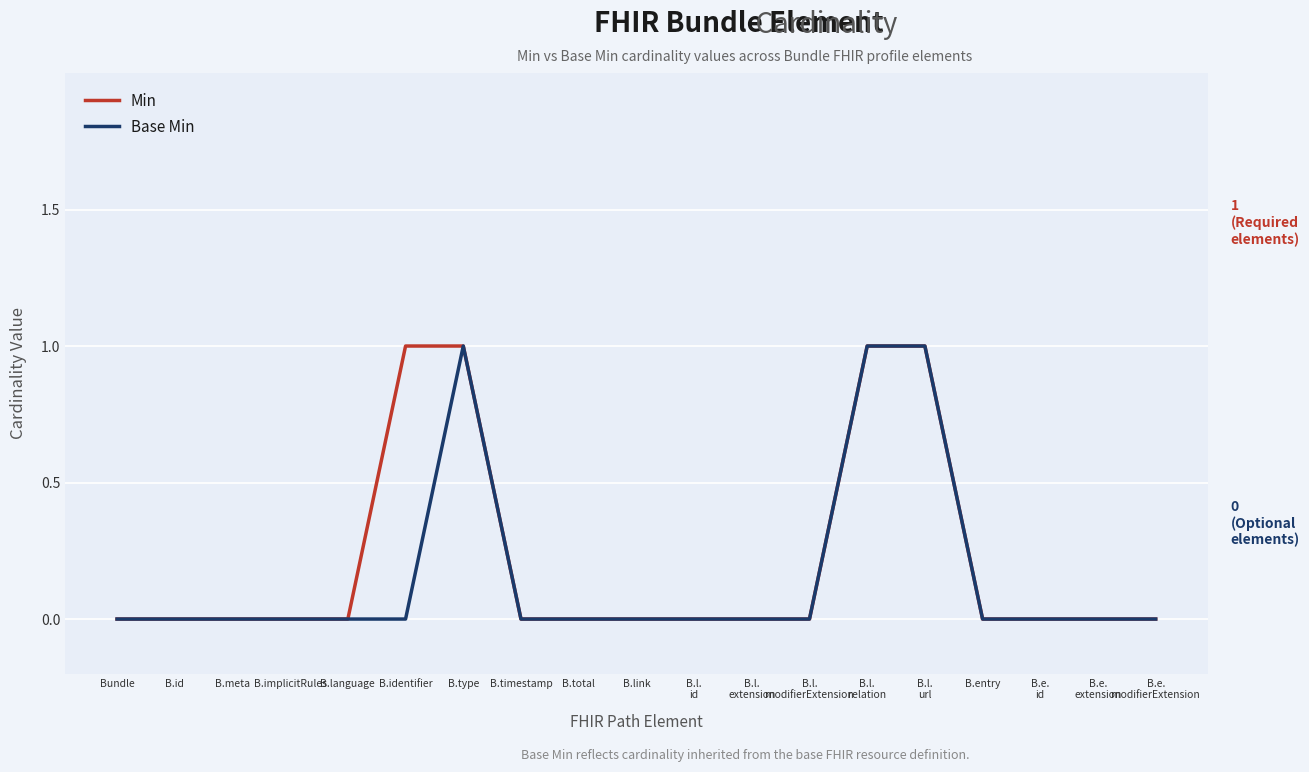

Does the chart have visible grid lines?

Yes